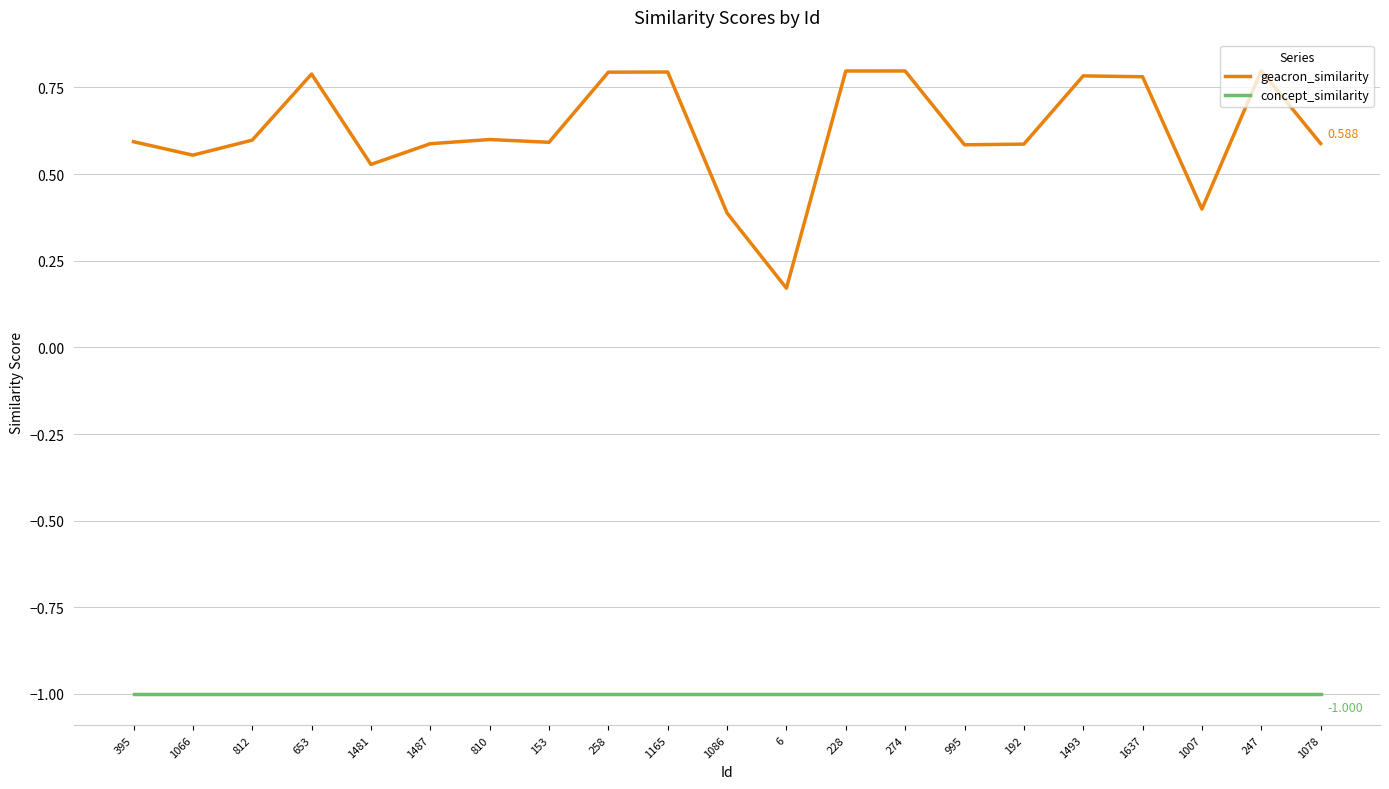

Rank the series at 1086 from lowest to highest value.

concept_similarity, geacron_similarity